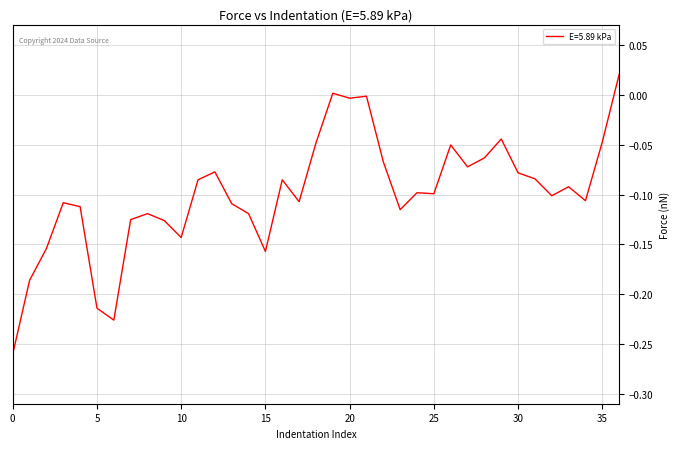

How many lines are shown in the chart?

1